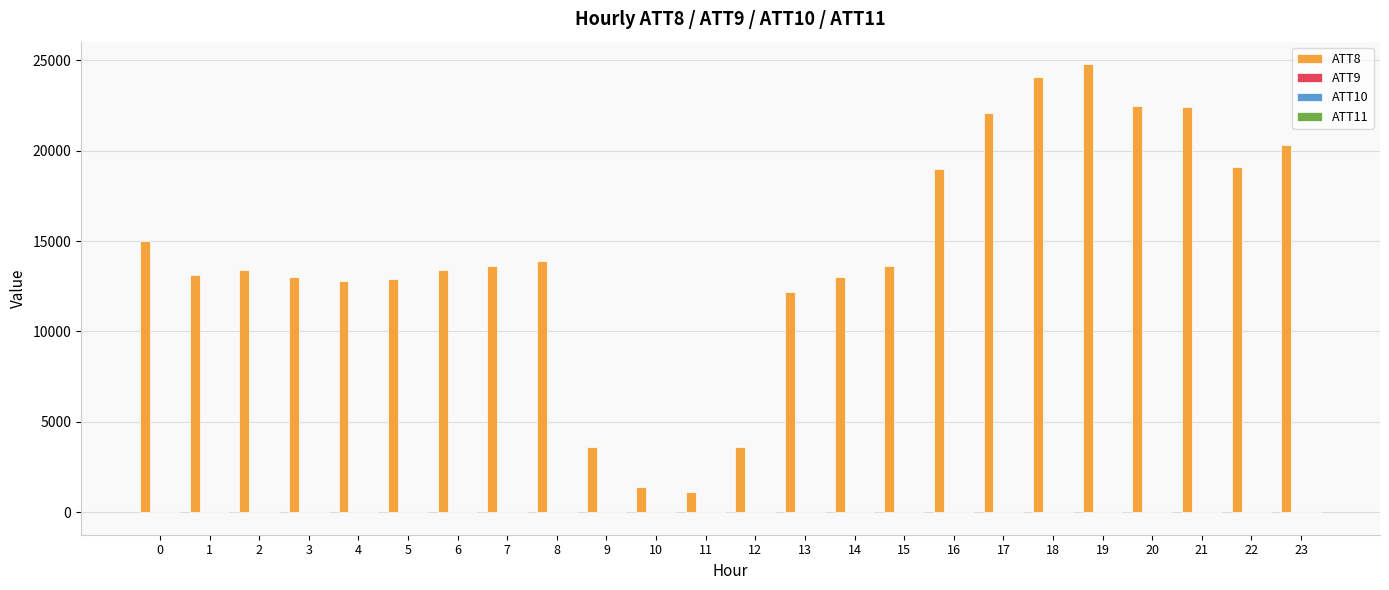

Which series has the largest total across all categories?

ATT8